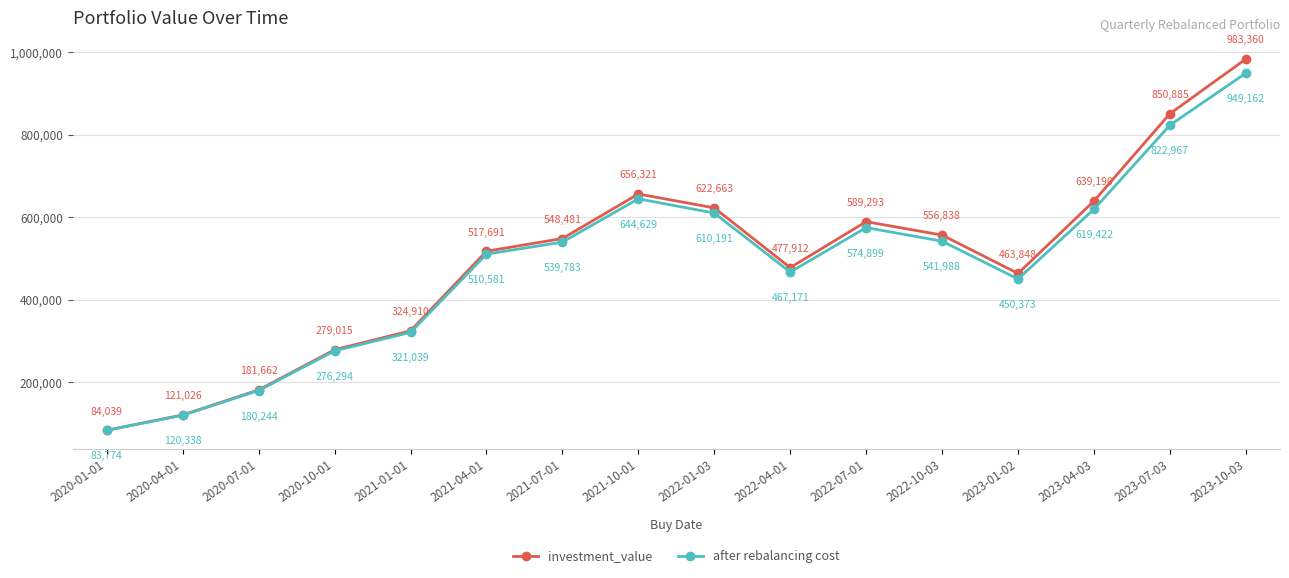

True or false: after rebalancing cost and investment_value cross at least once.

False